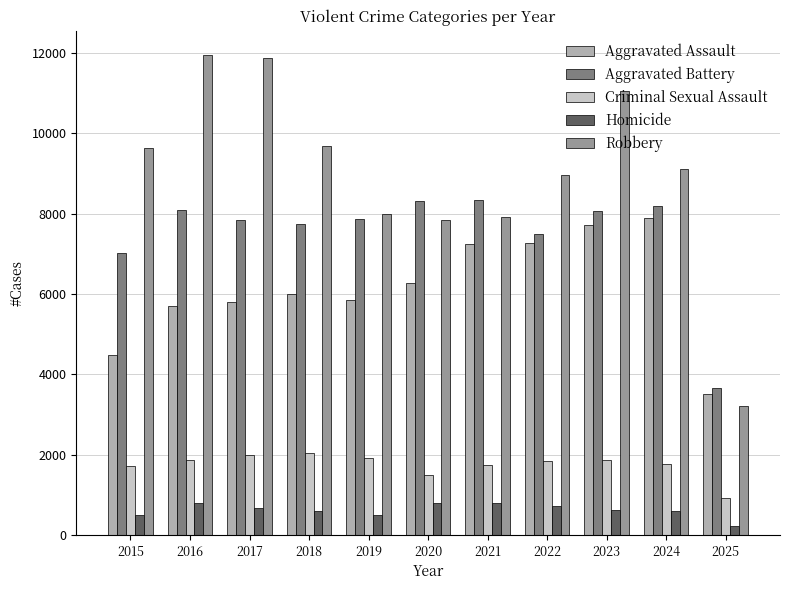

What is the sum of the Homicide values at 2019 and 2016?

1285